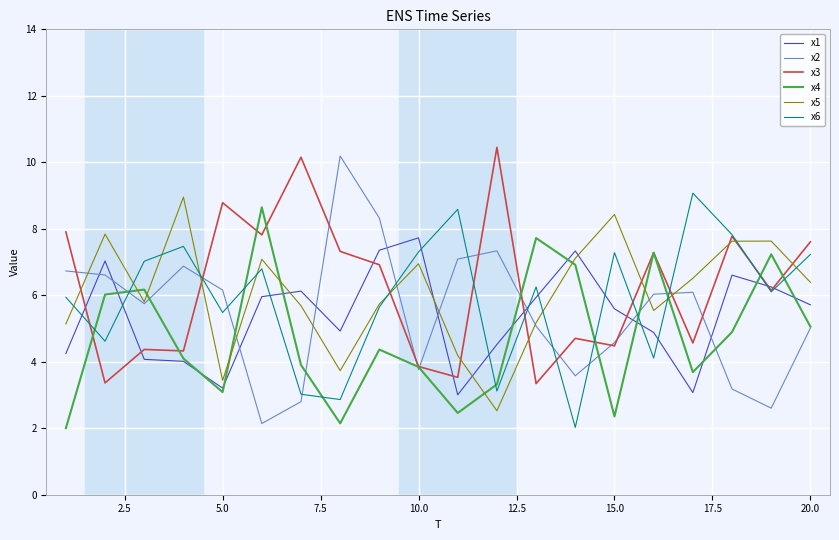

What is the highest value of the x6 series?

9.1